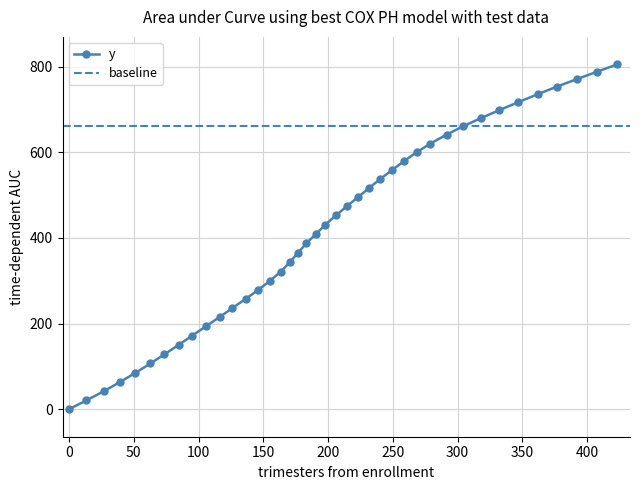

True or false: the data shows 41.9 at 26.9.

True